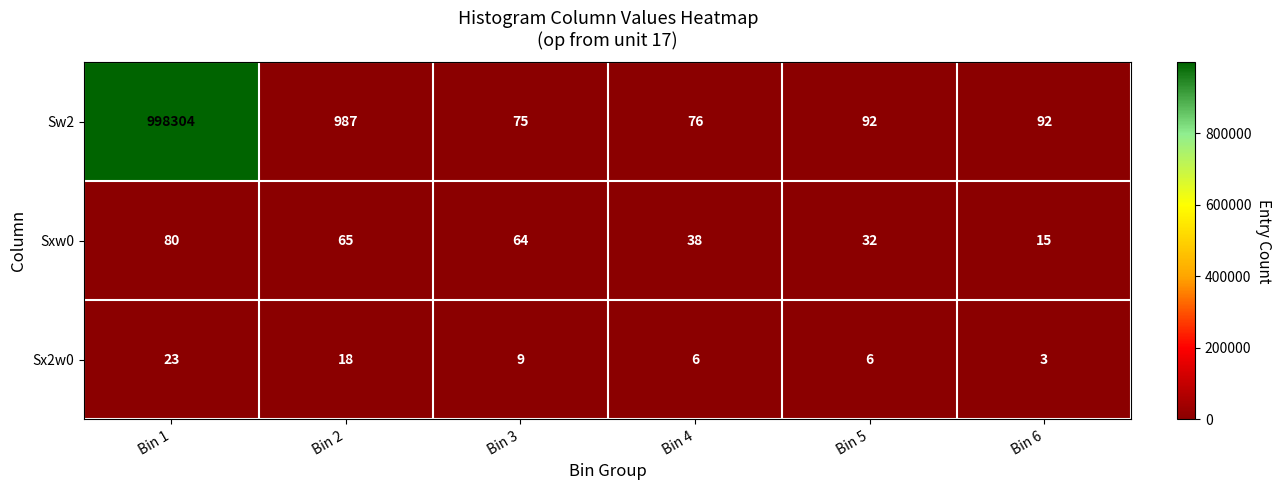

Count the Sx2w0 values in the range 6 to 18.

4